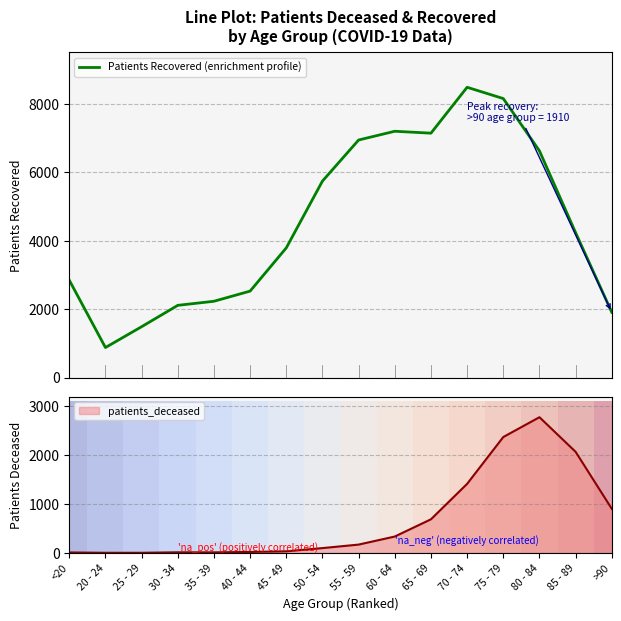

The patients_deceased series shows 1274 at 80 - 84. True or false?

False